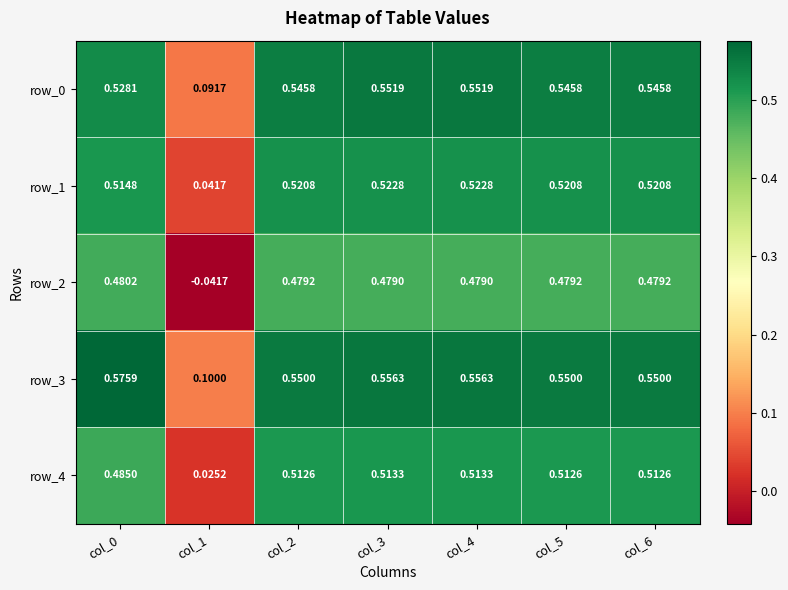

Which category has the highest value in the row_1 series?

col_3